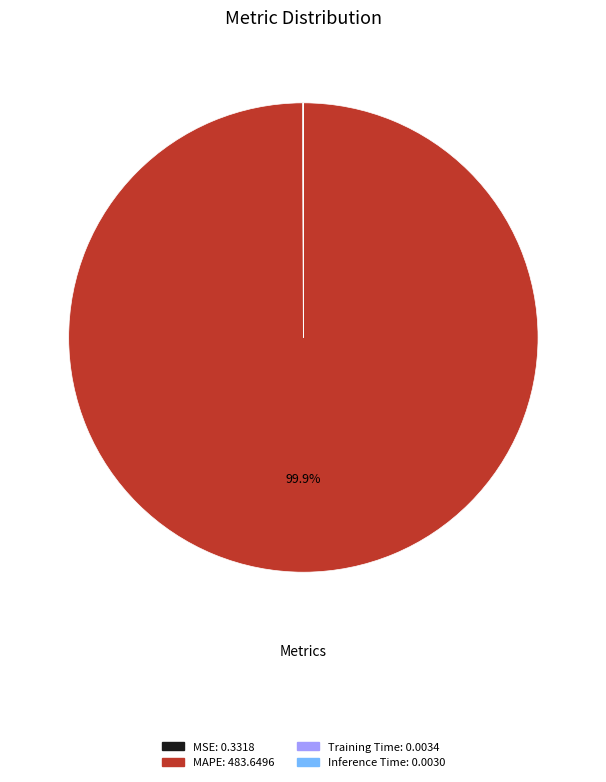

Which slice is the largest?

MAPE